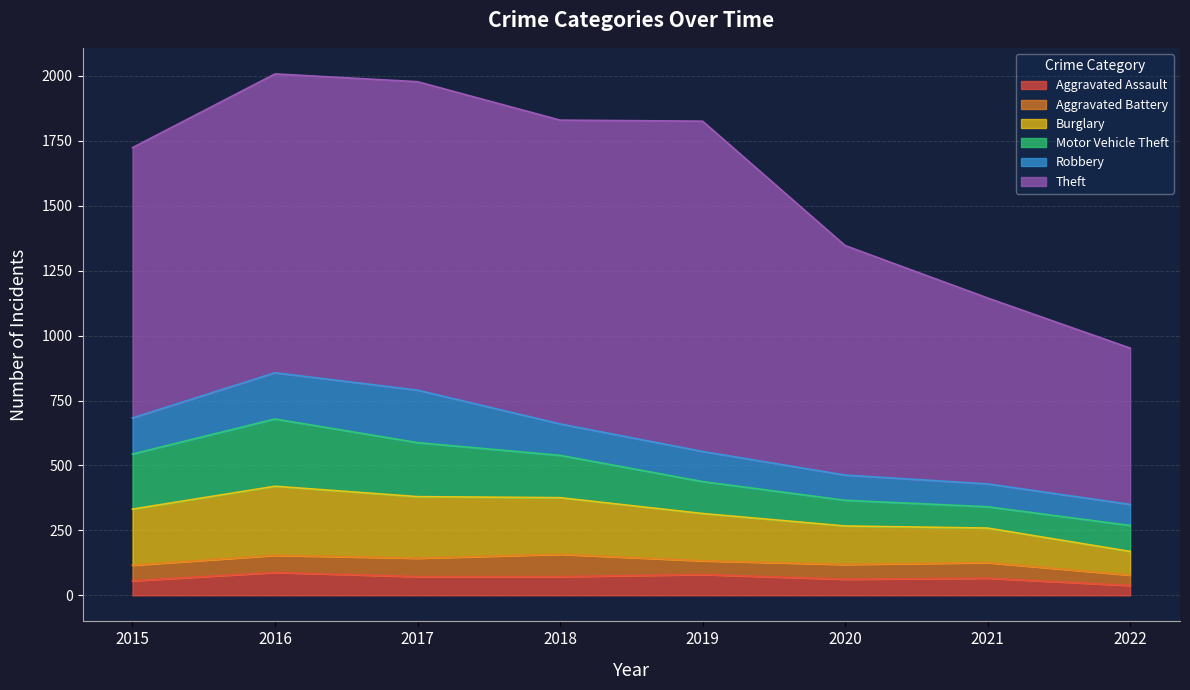

How many values in the Aggravated Battery series exceed 60?

3